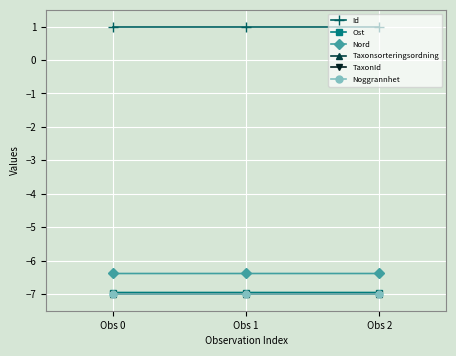

What is the maximum value shown in the chart?

1.0